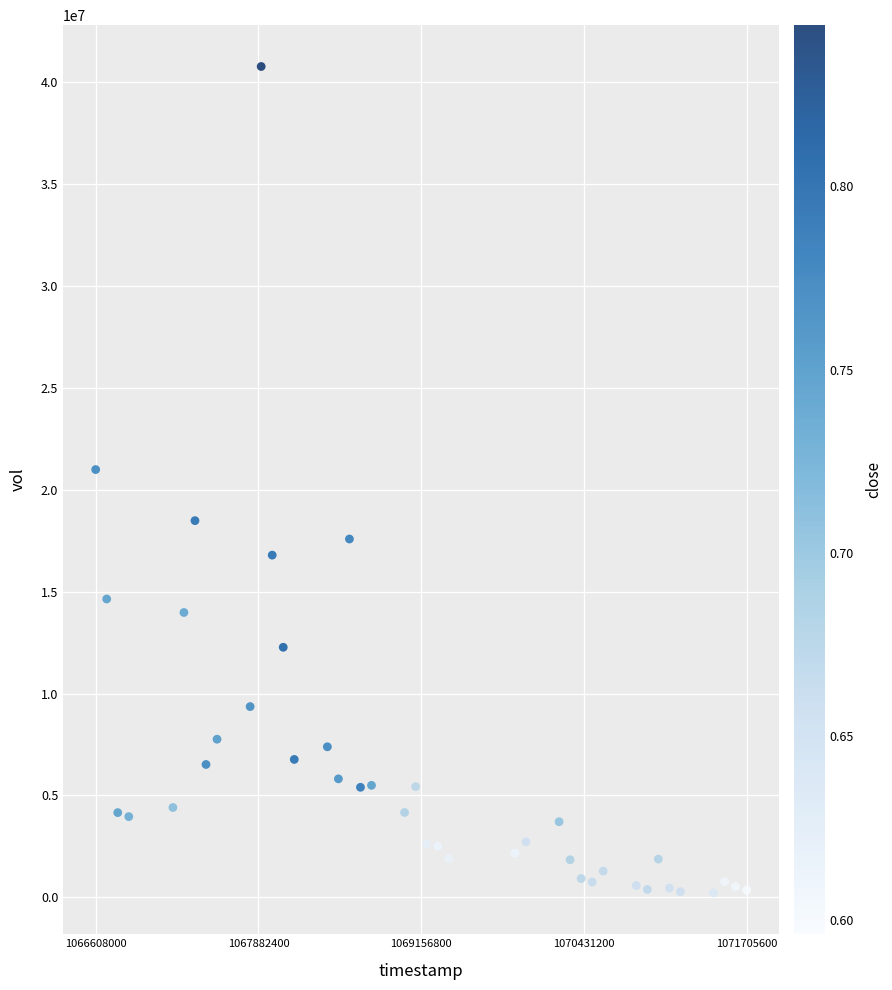

What is the range of X values (max minus min)?

5097600